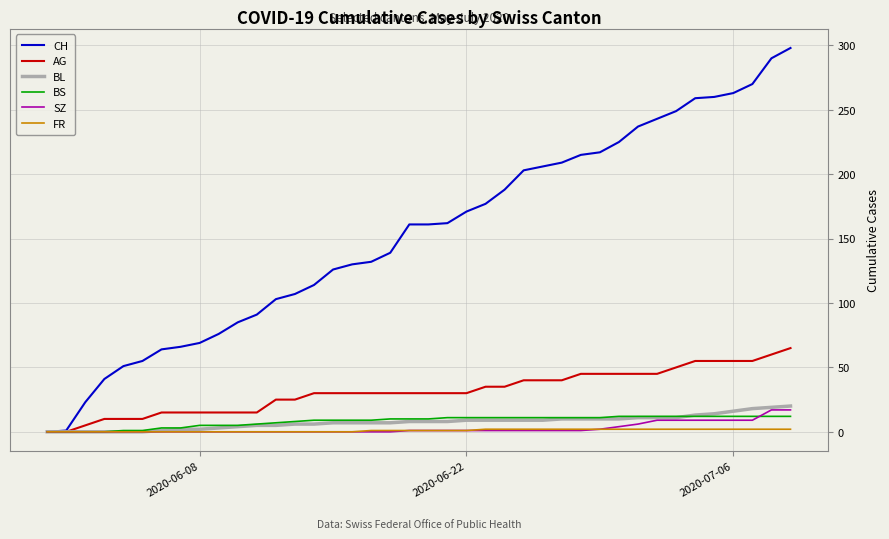

Which series has the largest range (max minus min)?

CH